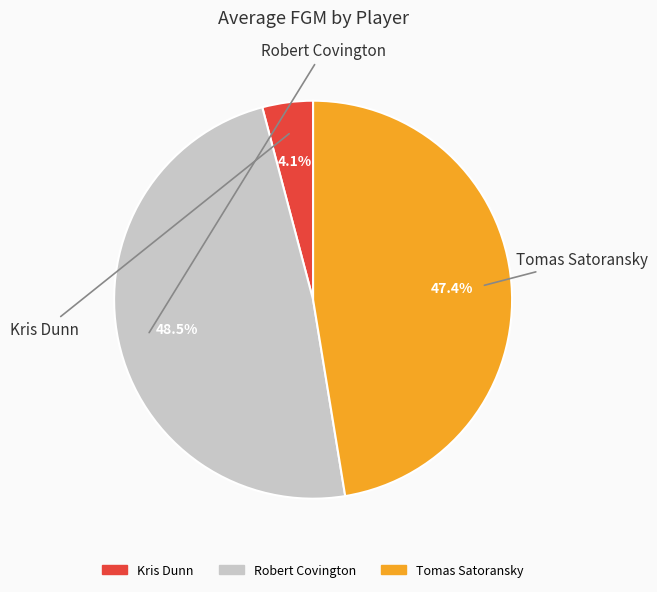

How many segments does this pie chart have?

3